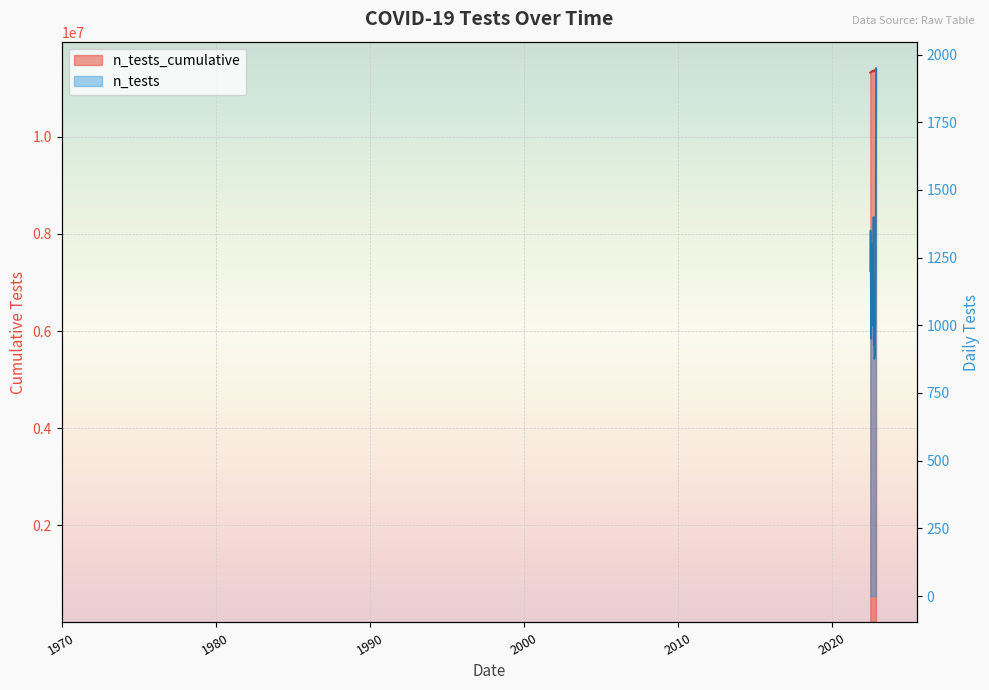

What is the difference between the n_tests_cumulative values at 2022-08-12 and 2022-09-16?

14000